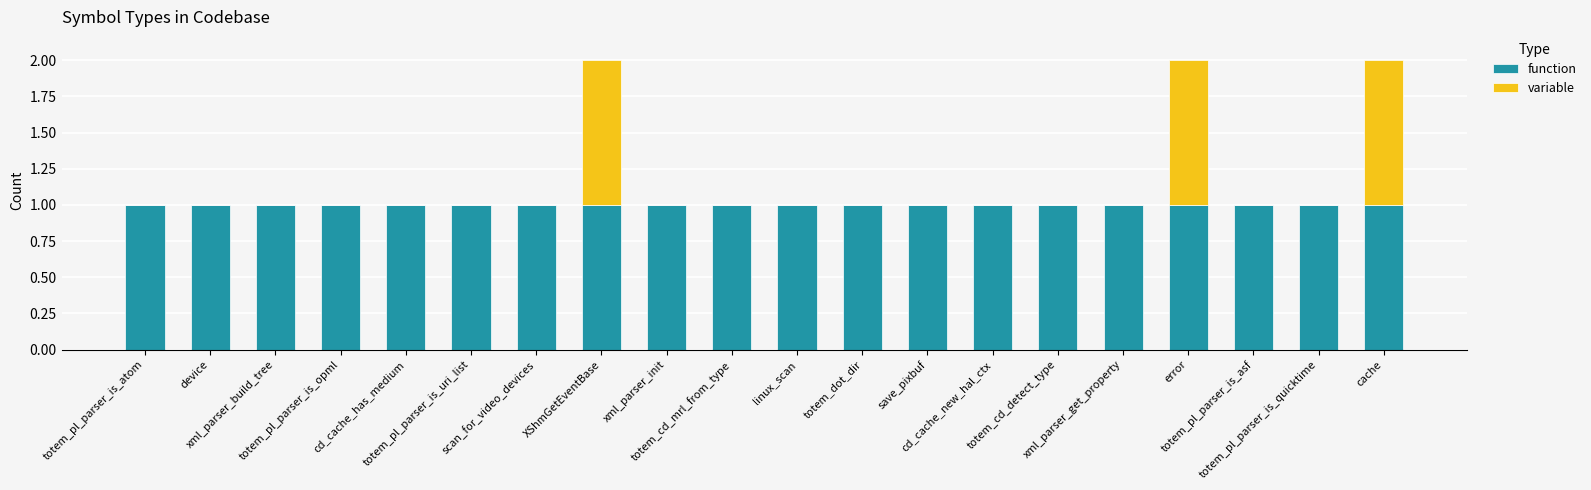

What is the sum of all function values?

20